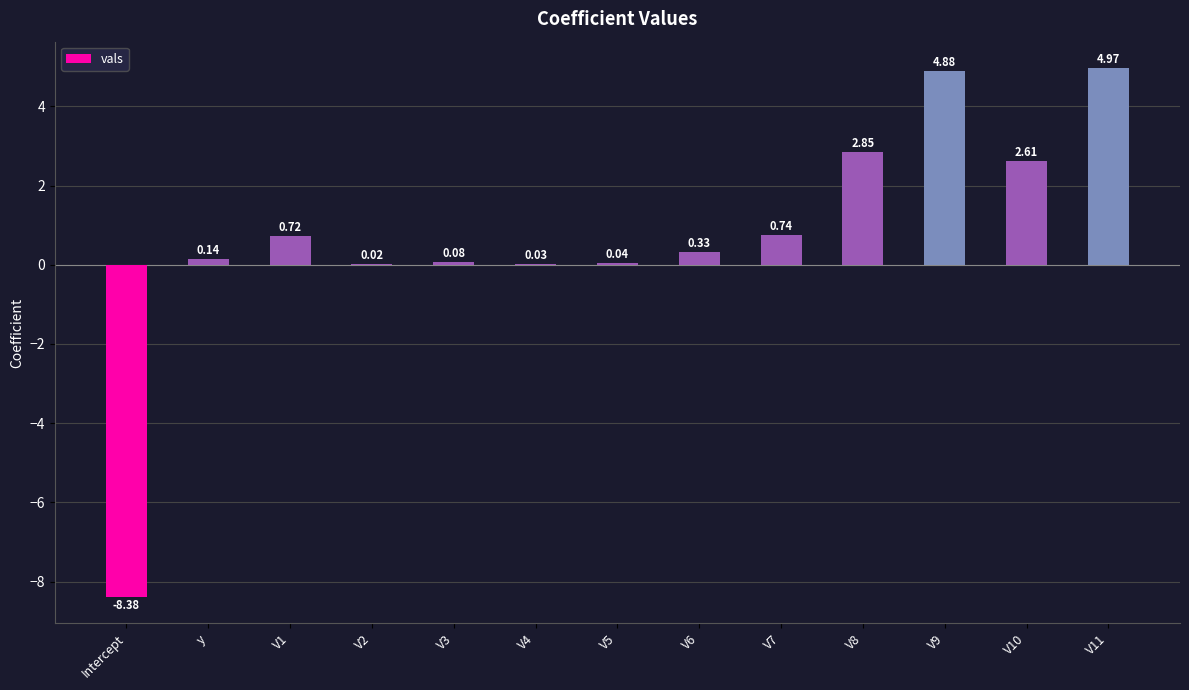

At which label does the data first exceed 0?

y